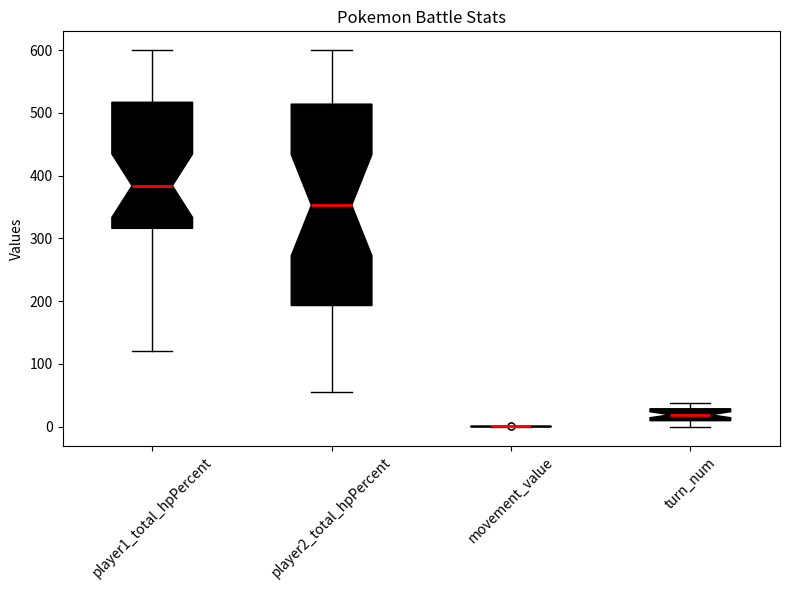

Where does the upper whisker of the box for player1_total_hpPercent end on the y-axis? The values are not printed on the chart, so give them approximately, as read against the axis.

600